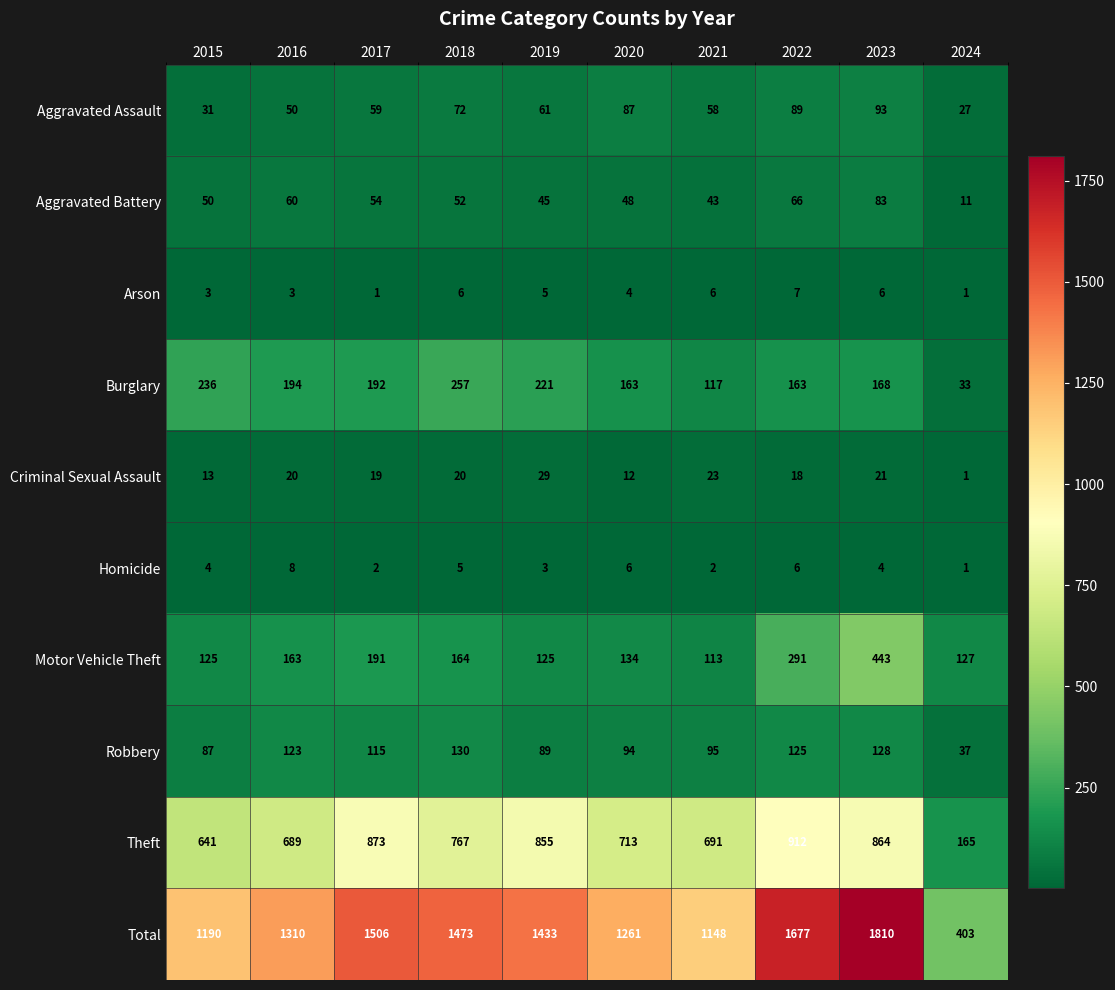

At 2020, list the series in order from largest to smallest.

Total, Theft, Burglary, Motor Vehicle Theft, Robbery, Aggravated Assault, Aggravated Battery, Criminal Sexual Assault, Homicide, Arson